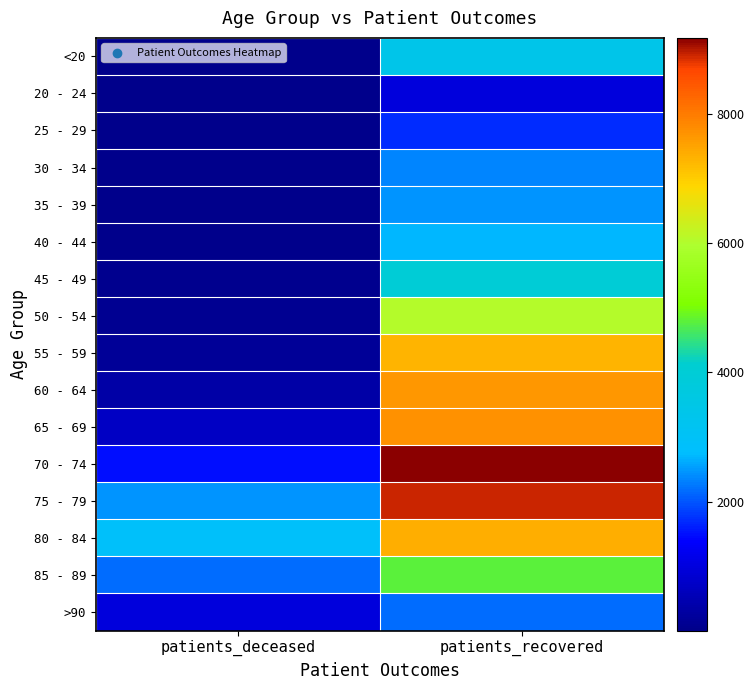

What is the spread (max minus min) of values at patients_deceased?

2896